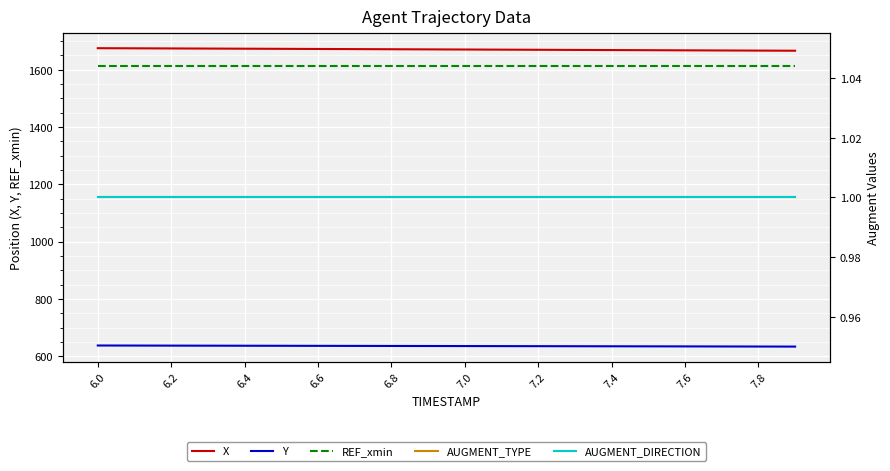

True or false: X and Y intersect in this chart.

False